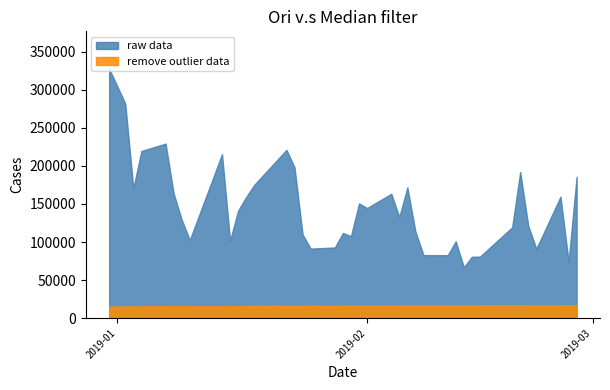

True or false: raw data and remove outlier data intersect in this chart.

False